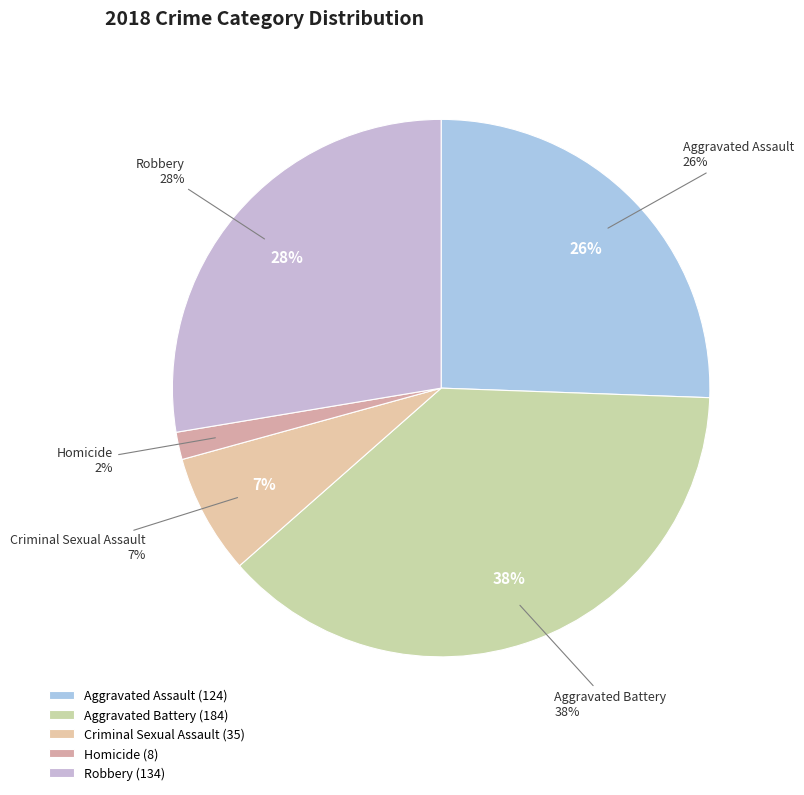

What is the change in value from Aggravated Assault to Homicide?

-116